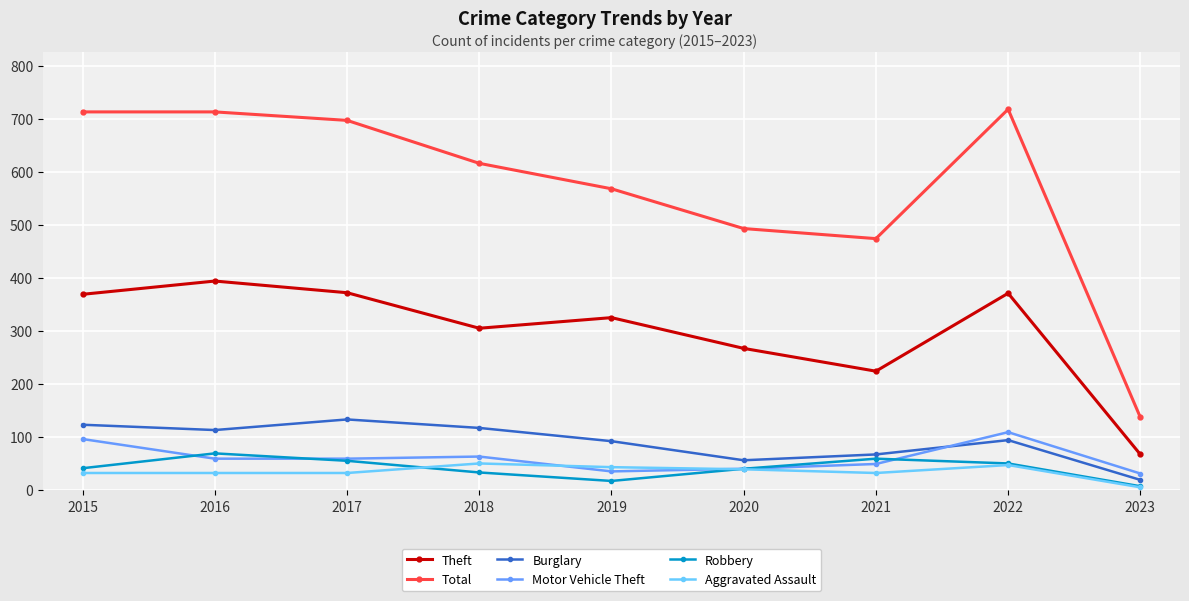

What is the sum of all Motor Vehicle Theft values?

541